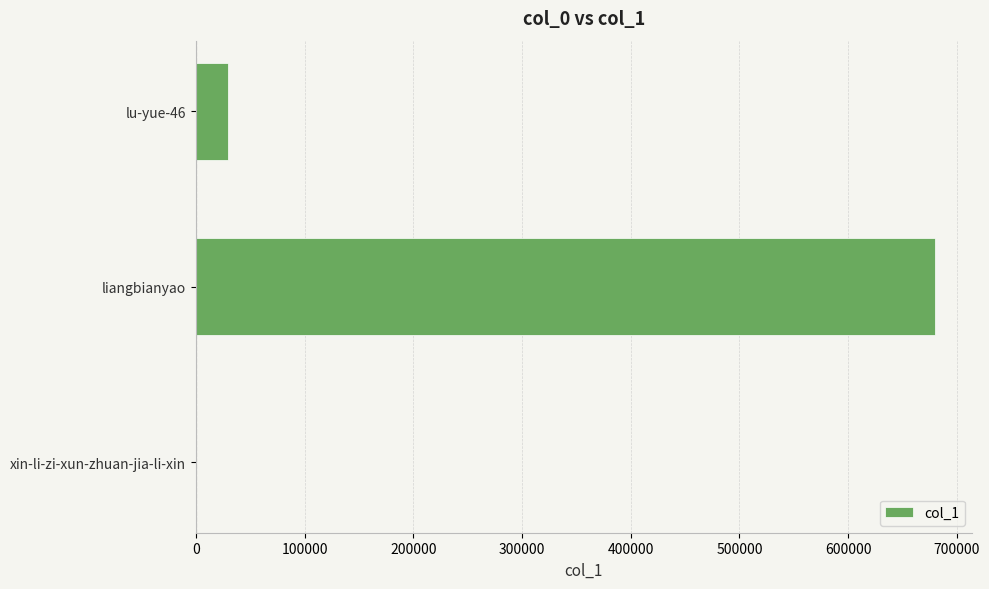

What is the maximum value shown in the chart?

679769